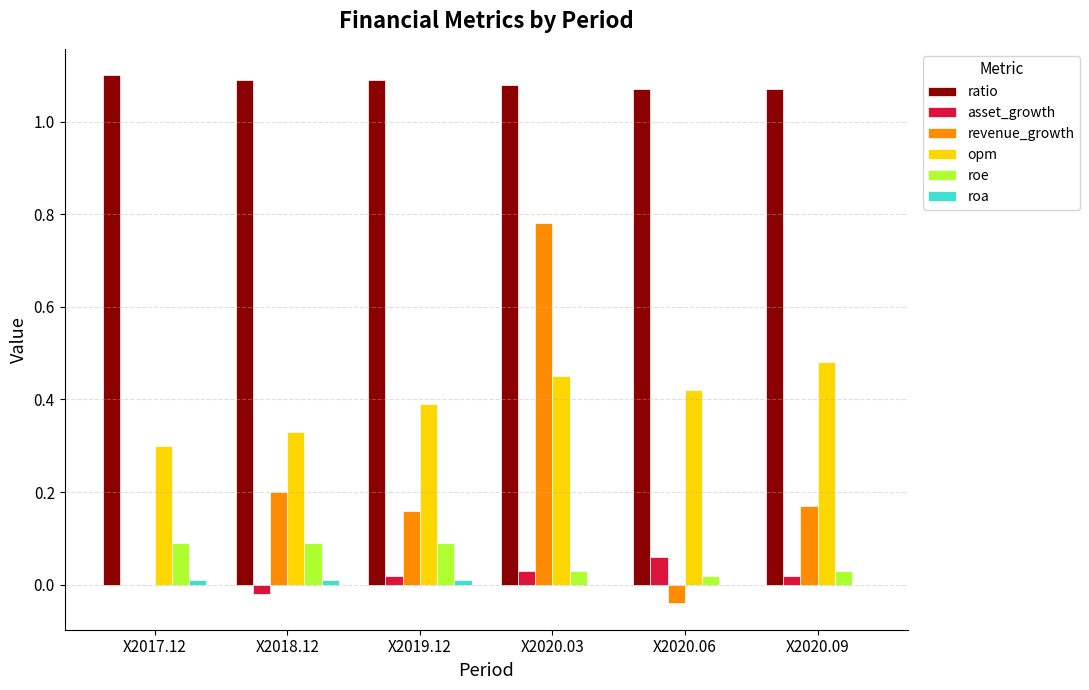

At which category is the sum across all series the highest?

X2020.03